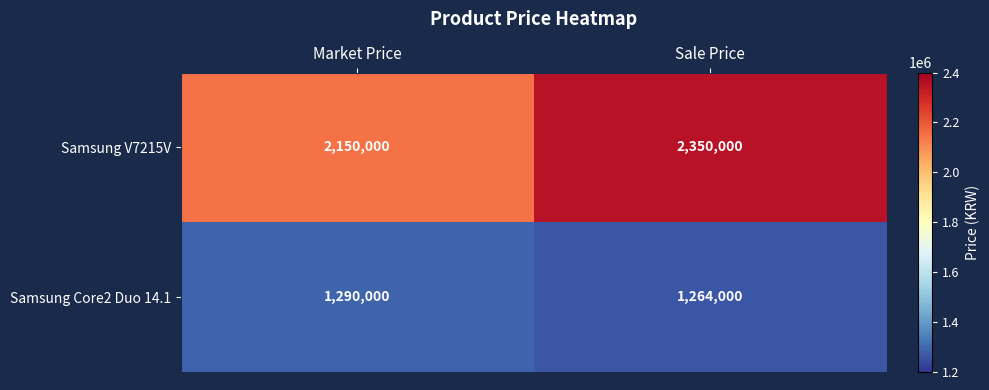

Reading left to right, transcribe all the data shown in this chart.

Samsung V7215V: 2150000	2350000
Samsung Core2 Duo 14.1: 1290000	1264000